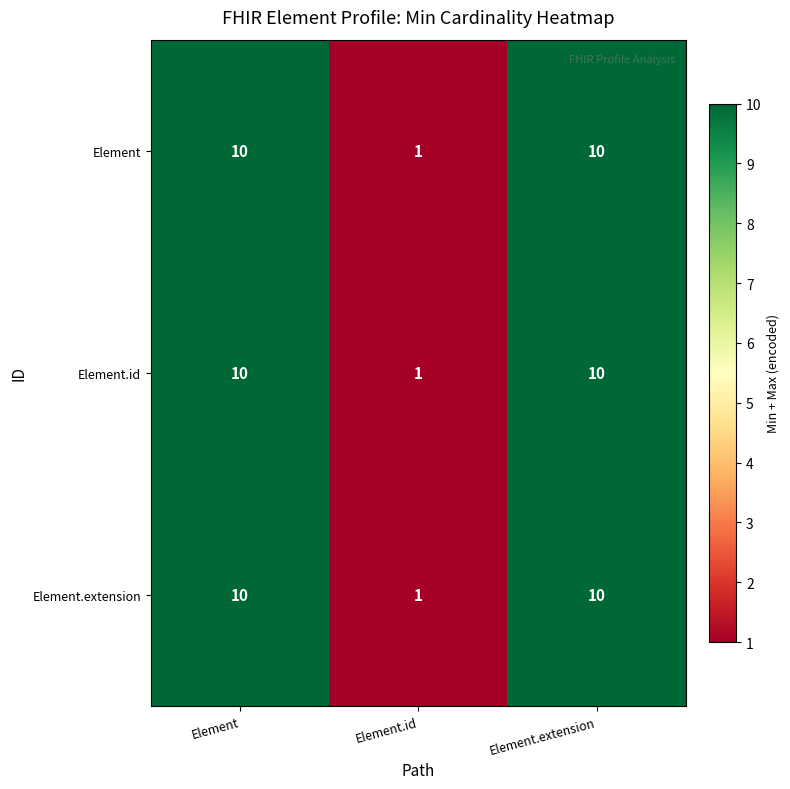

What is the average value of the Element series?

7